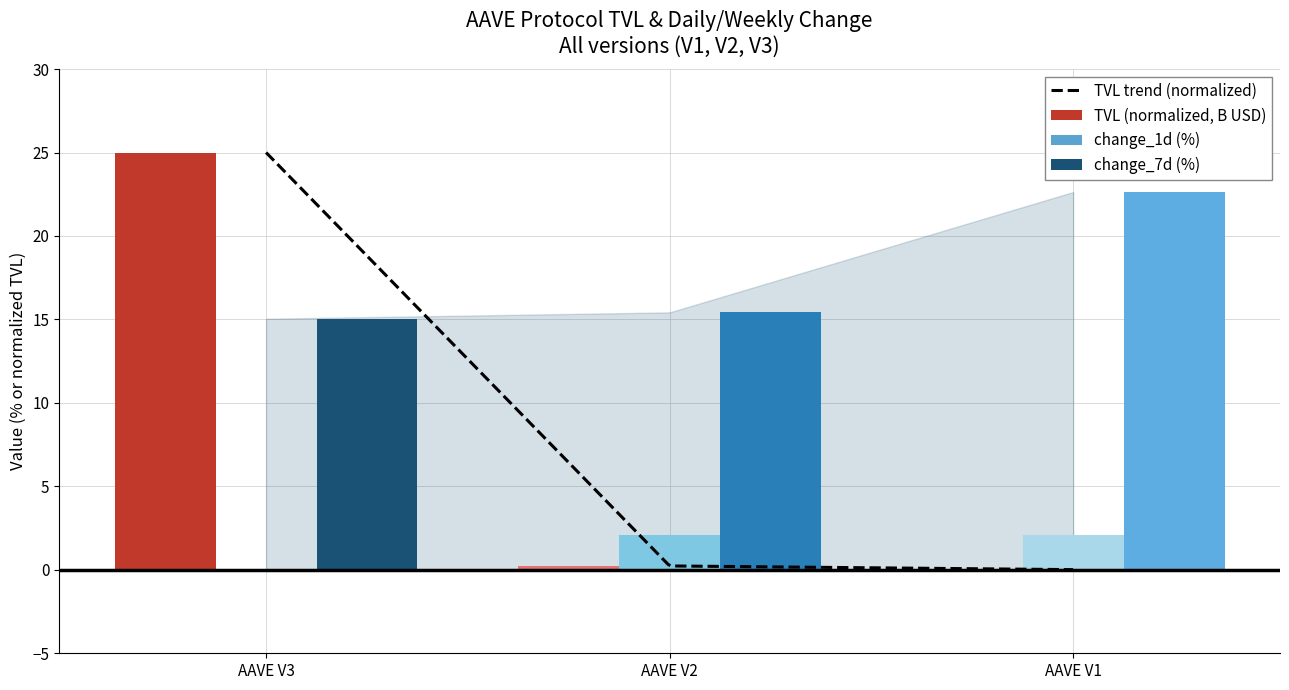

At AAVE V3, list the series in order from largest to smallest.

TVL, change_7d, change_1d